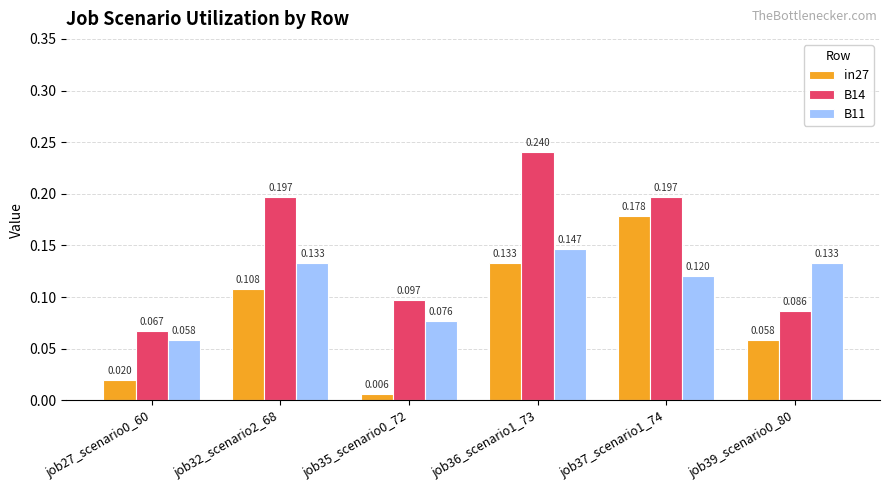

Is the value of in27 at job36_scenario1_73 greater than the value of B11 at job36_scenario1_73?

No